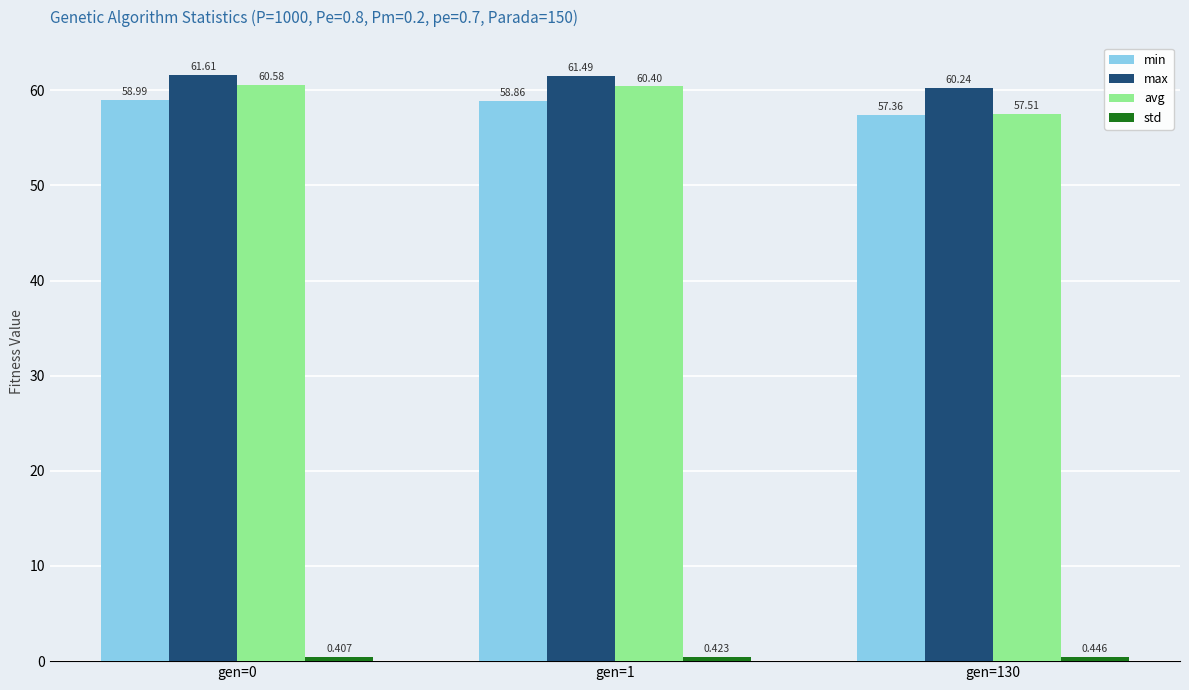

What is the value of the max bar at the 3rd from the left?

60.2